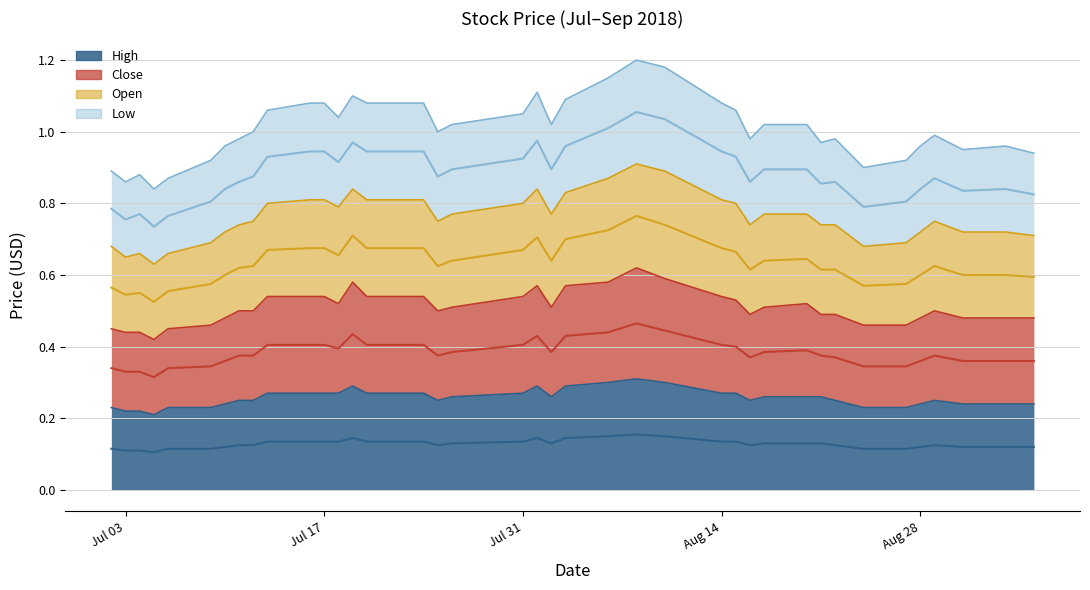

Which has a higher value, 2018-07-18 or 2018-07-24?

2018-07-18